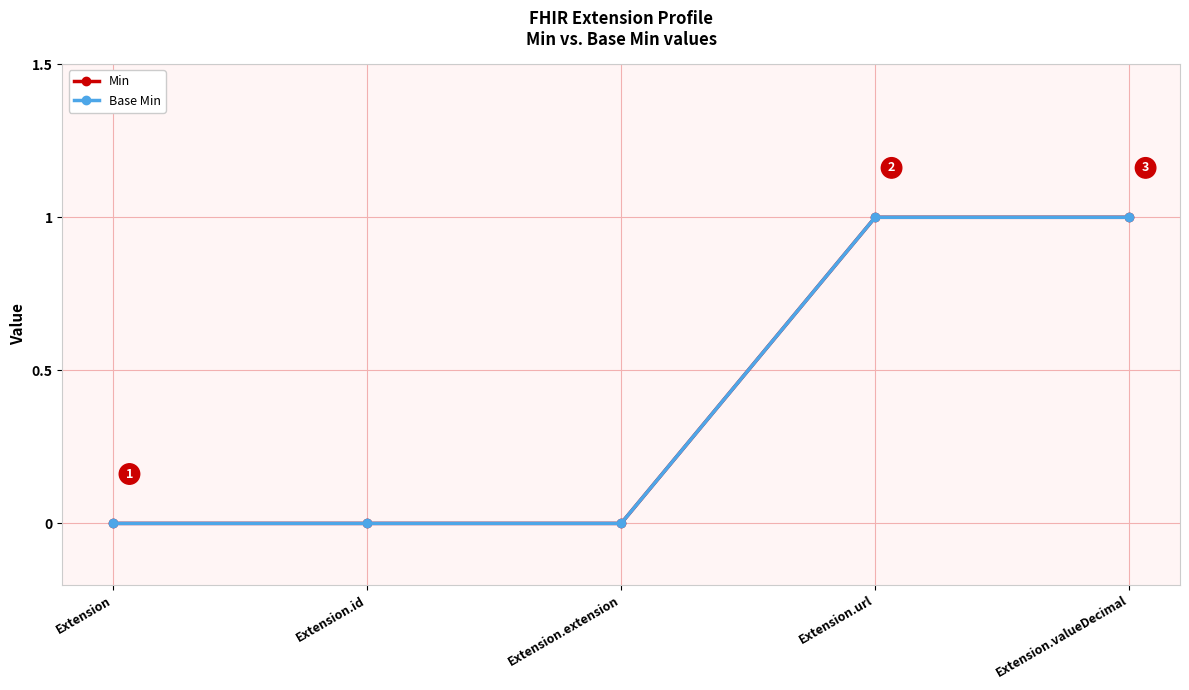

Does the chart have visible grid lines?

Yes